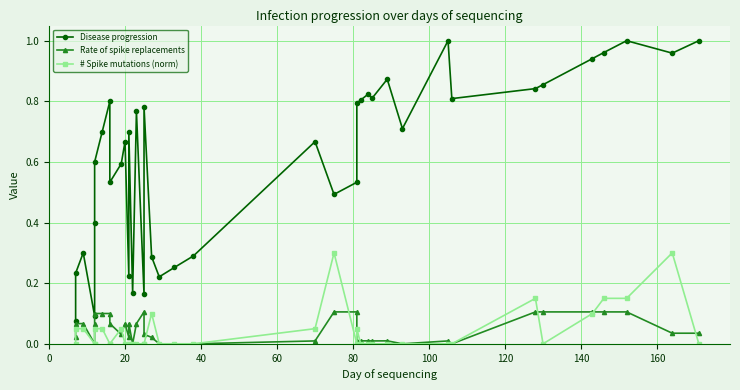

The value of Disease progression at 140 is 0.3. True or false?

False